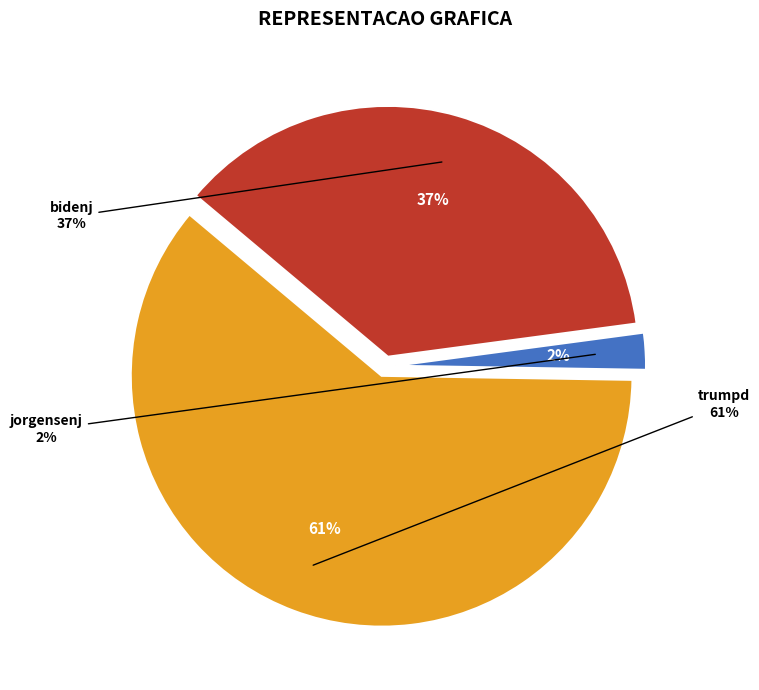

What percentage do jorgensenj and bidenj together represent?

39.1%